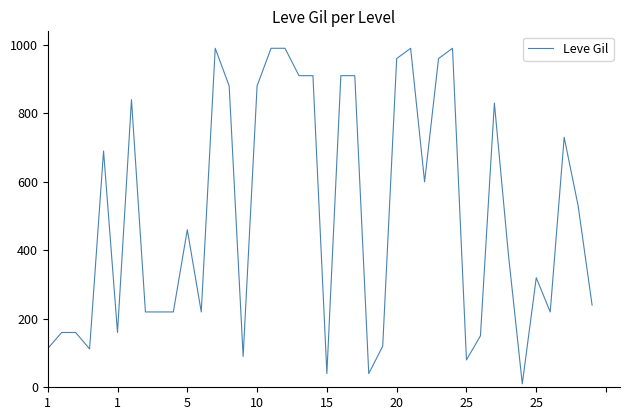

What is the sum of all values?

20235